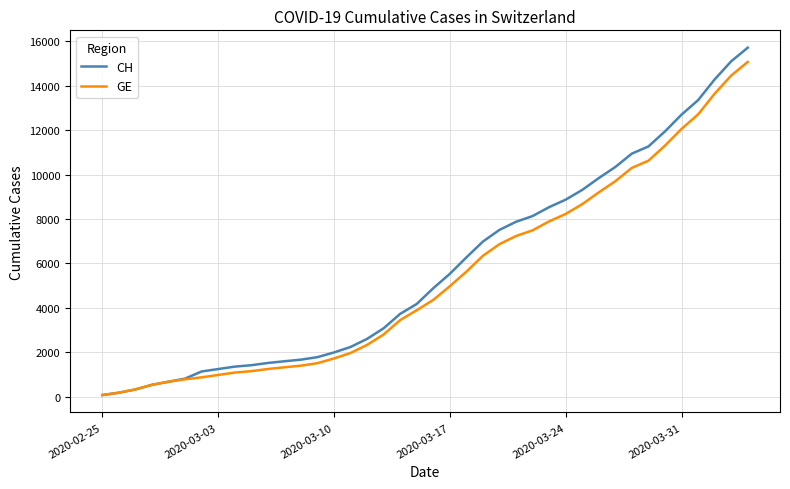

Which series has the widest spread of values?

CH